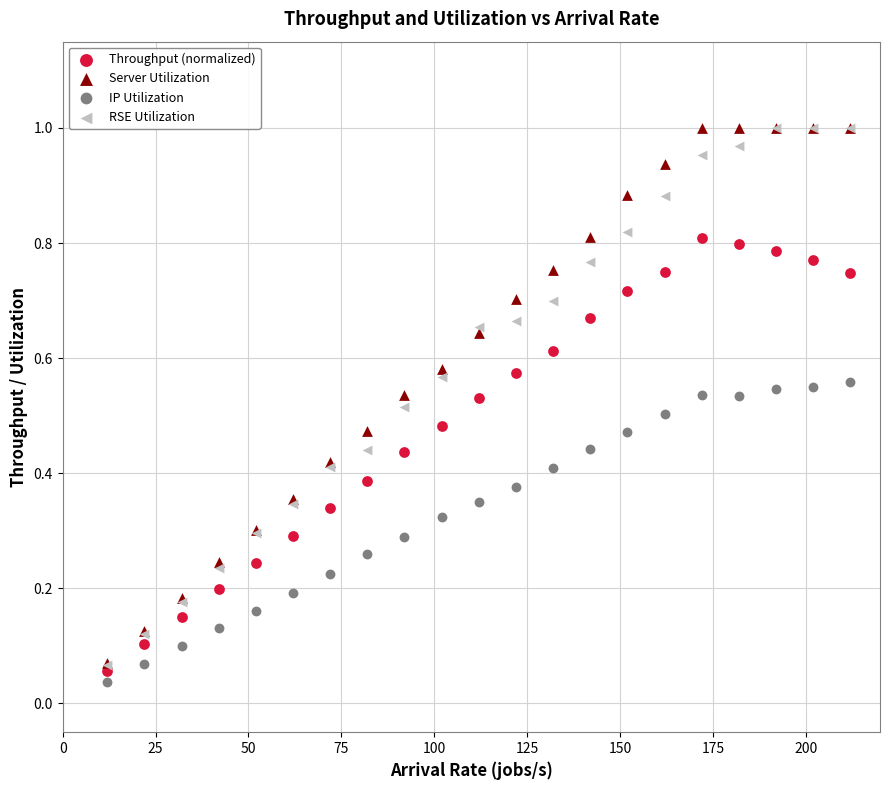

What are all the series names shown in the legend?

Throughput (normalized), Server Utilization, IP Utilization, RSE Utilization